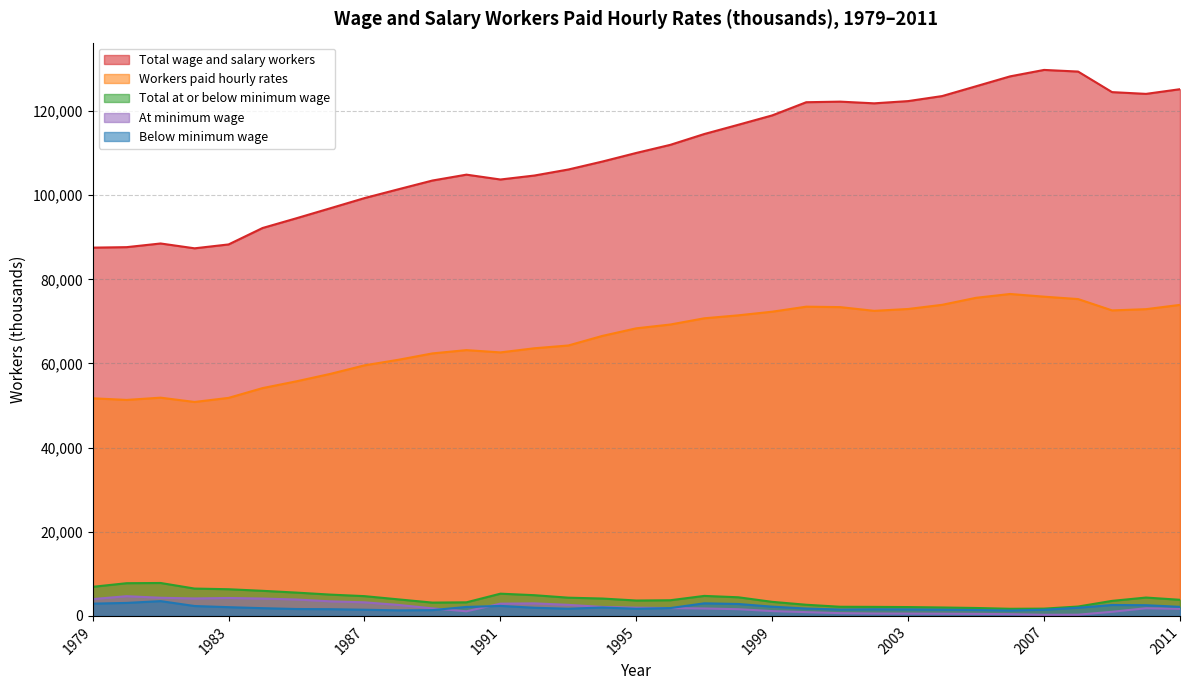

True or false: Total wage and salary workers and Workers paid hourly rates intersect in this chart.

False